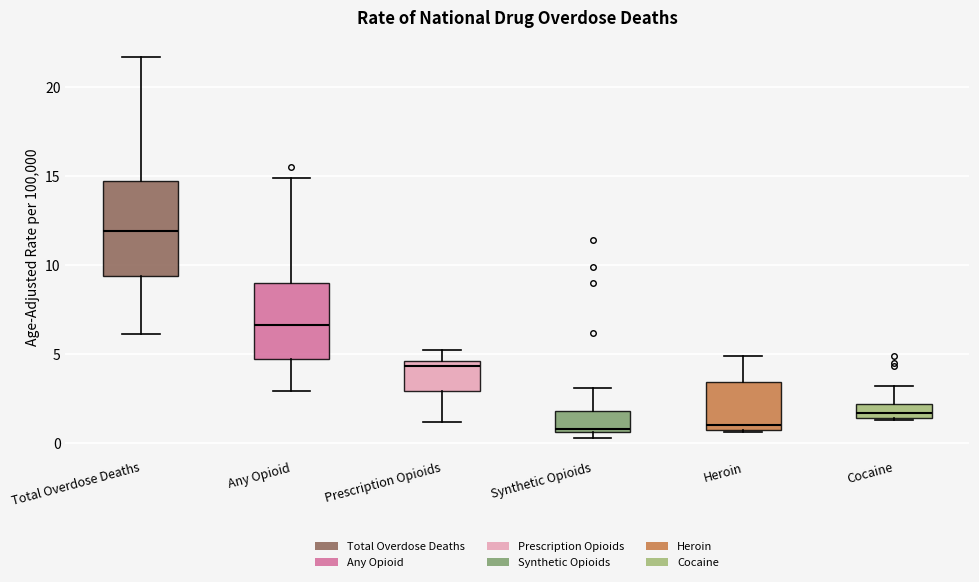

Reading left to right, read every box against the y-axis: the position of its median line, the range the box covers, and the ends of its whiskers. The values are not printed on the chart, so give them approximately, as read against the axis.

Total Overdose Deaths: median 12.0, box 9.5 to 14.5, whiskers 6.0 to 21.5
Any Opioid: median 6.5, box 4.5 to 9.0, whiskers 3.0 to 15.0
Prescription Opioids: median 4.5 (just below the box's upper edge), box 3.0 to 4.5, whiskers 1.0 to 5.0
Synthetic Opioids: median 1.0, box 0.5 to 2.0, whiskers 0.5 (just below the box's lower edge) to 3.0
Heroin: median 1.0, box 0.5 to 3.5, whiskers 0.5 to 5.0
Cocaine: median 1.5 (inside the box), box 1.5 to 2.0, whiskers 1.5 to 3.0